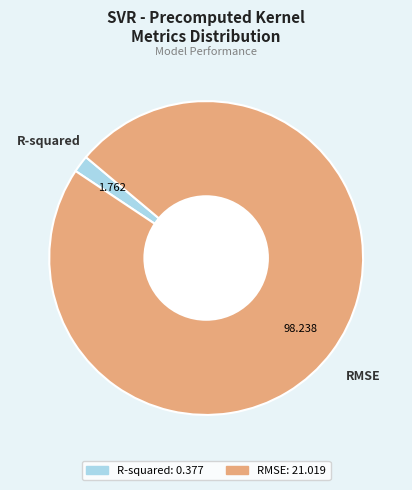

Rank the categories by value from lowest to highest.

R-squared, RMSE